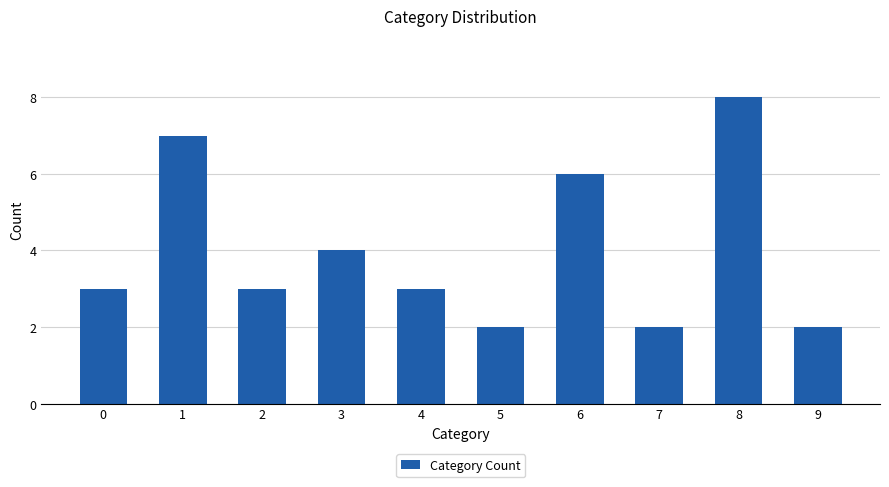

Reading right to left, transcribe all the data shown in this chart.

9=2	8=8	7=2	6=6	5=2	4=3	3=4	2=3	1=7	0=3